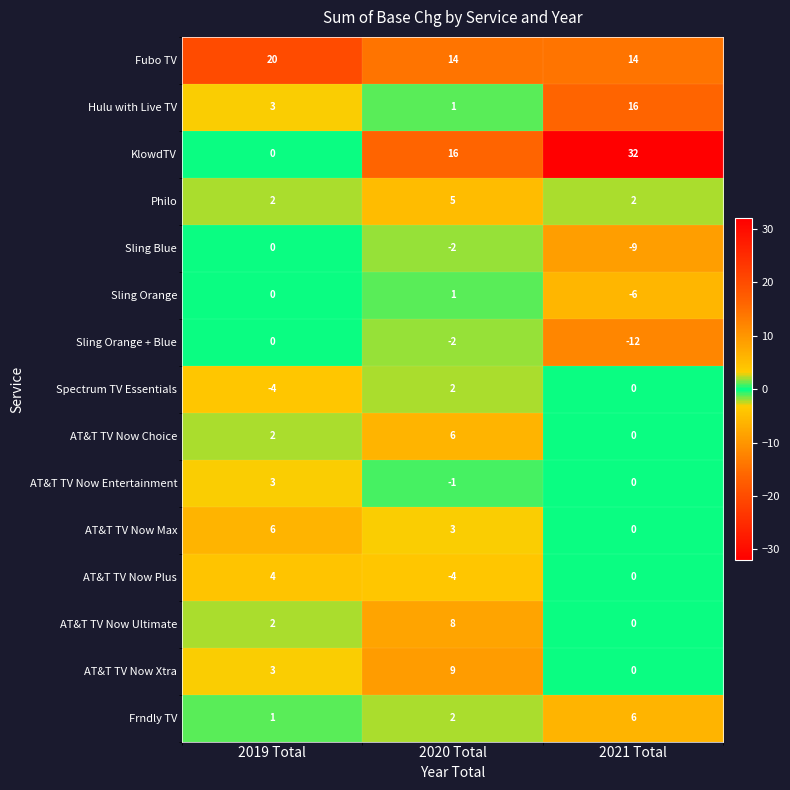

At which label is Sling Orange closest to -2?

2019 Total